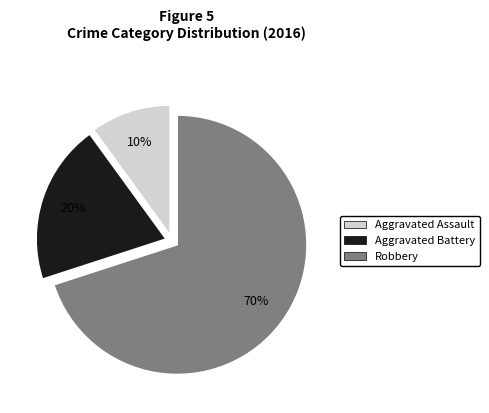

Is Aggravated Assault the majority of the pie?

No